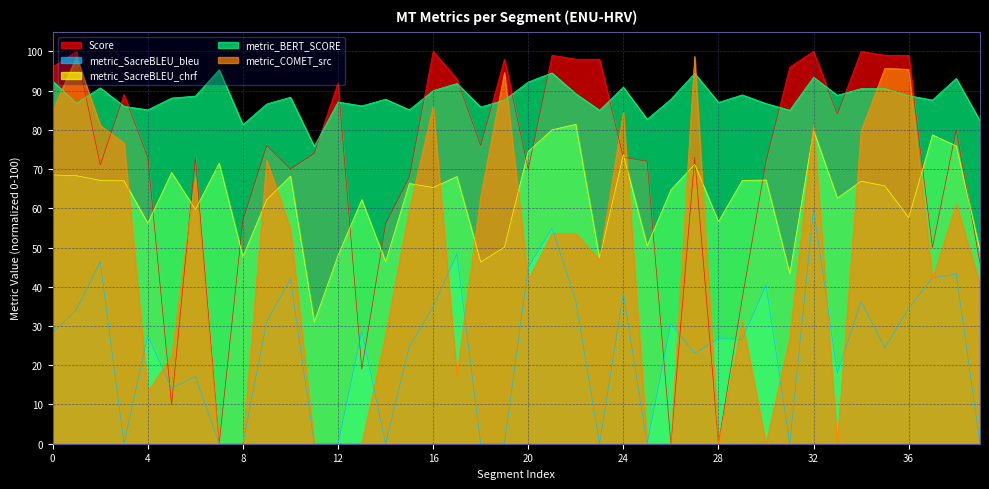

Which series has the largest range (max minus min)?

Score